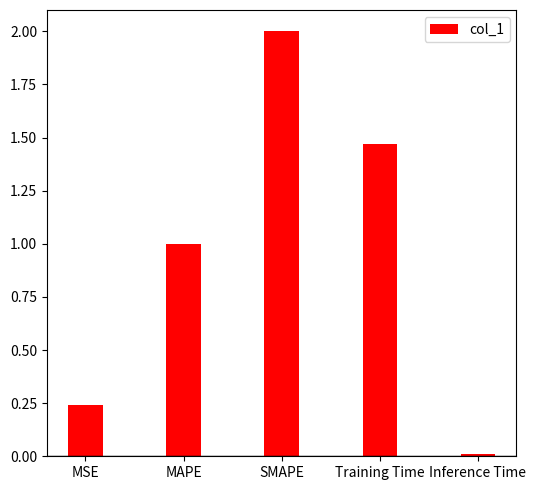

At which category does the chart reach its minimum across all series?

Inference Time